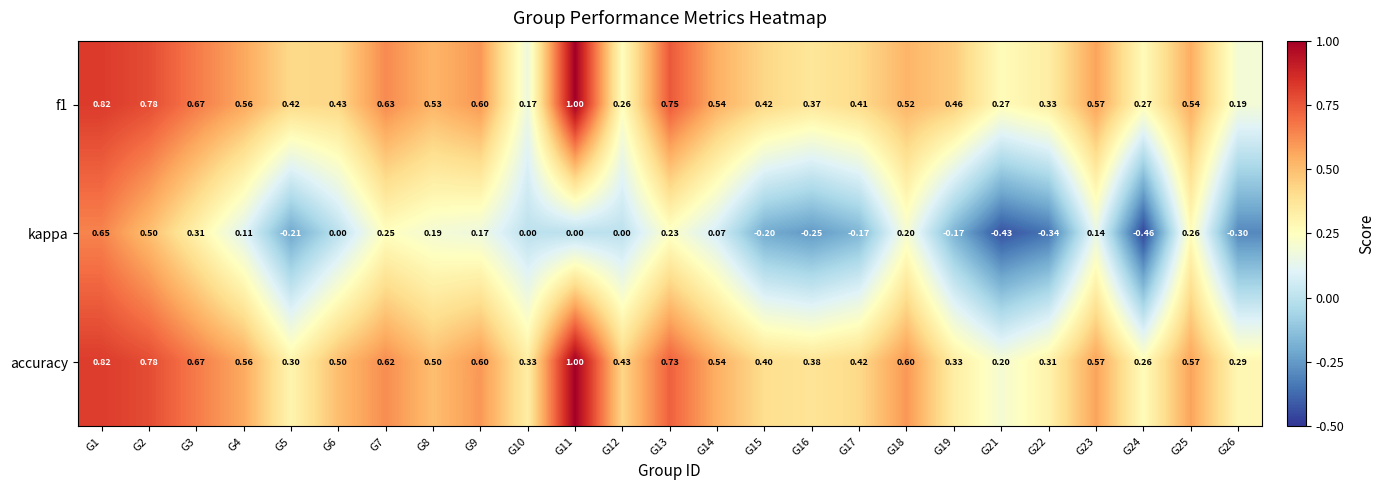

Which series has the largest range (max minus min)?

kappa